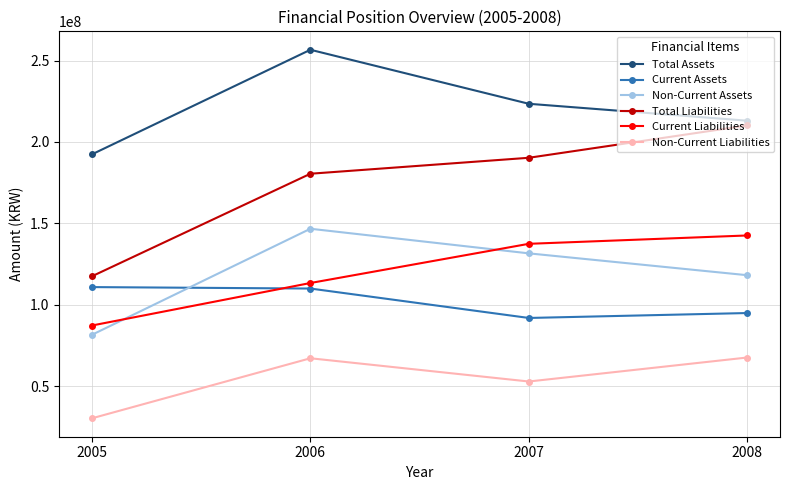

How many interior local valleys does the Non-Current Liabilities series have?

1